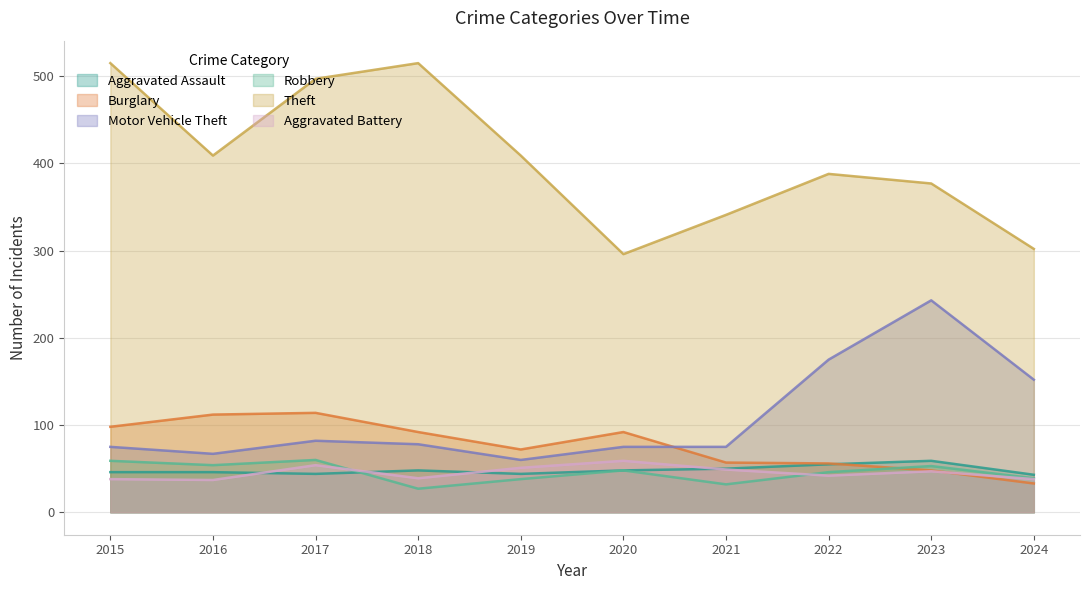

What is the difference between the second highest and second lowest values in the Robbery series?

27